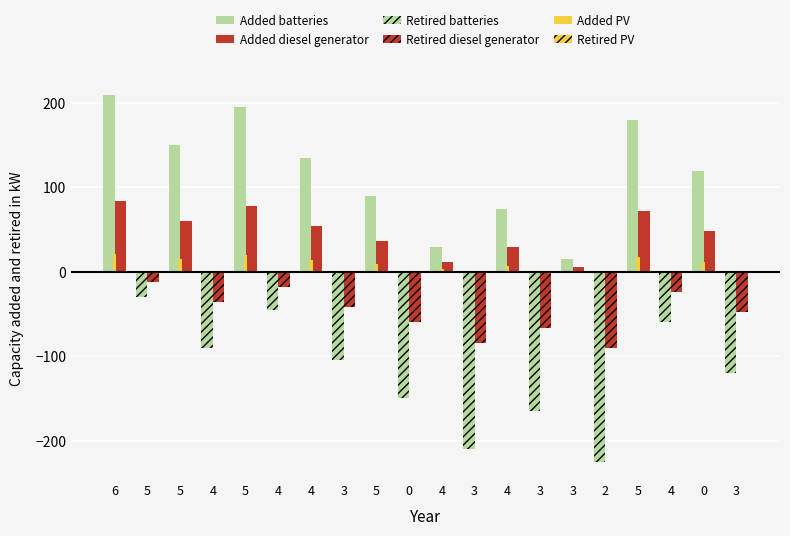

How many data points does each series have?

20